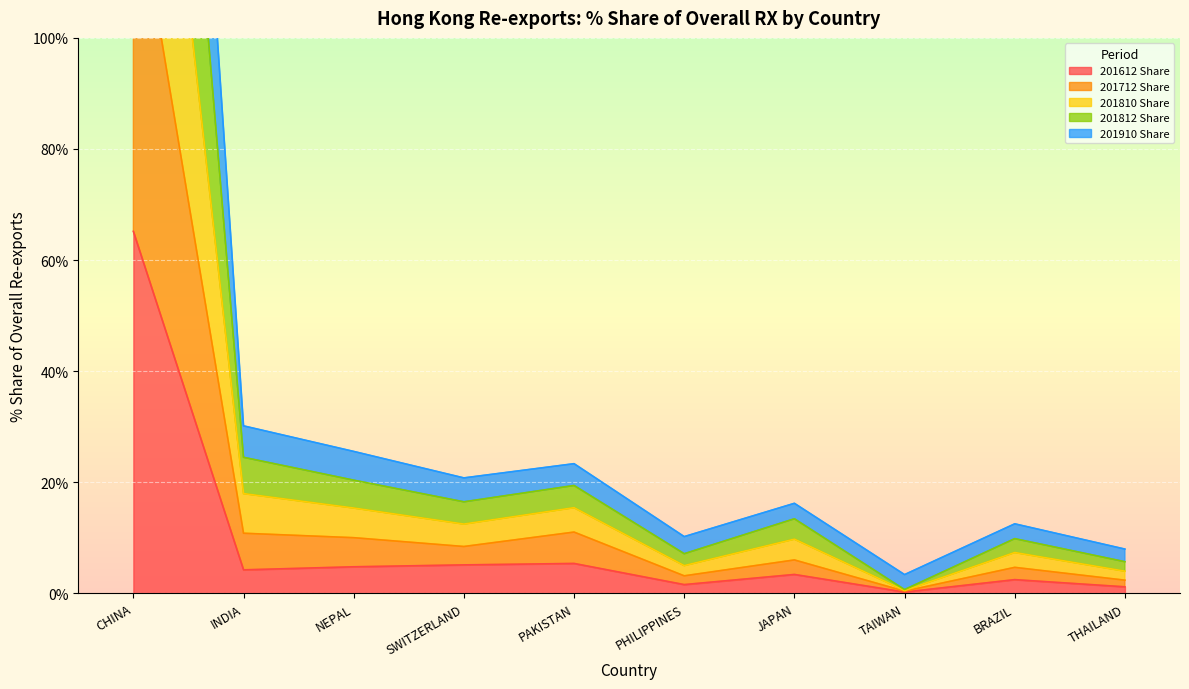

At which label does 201612 Share reach its peak?

CHINA